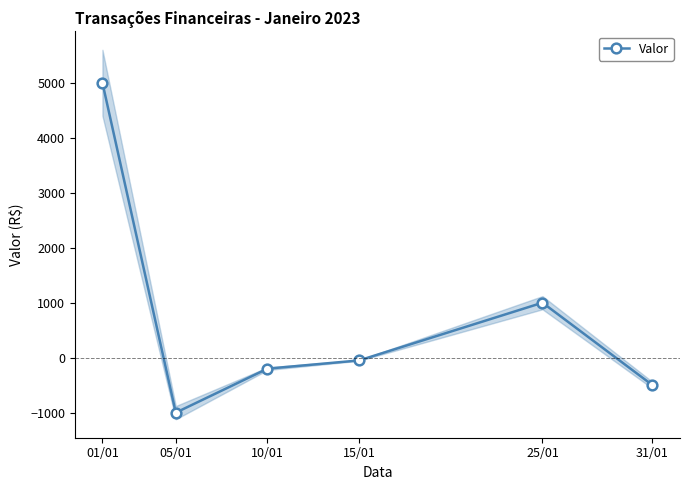

What is the minimum value shown in the chart?

-1000